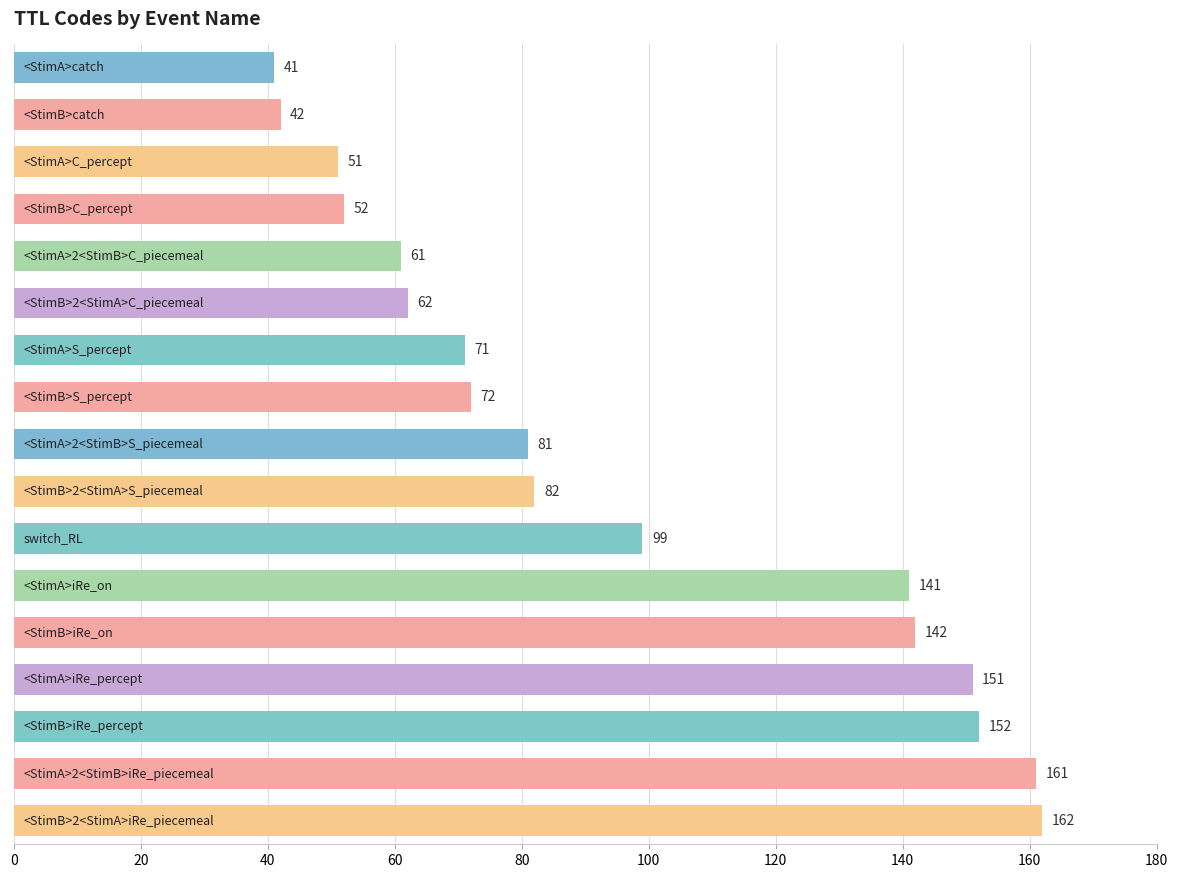

Reading bottom to top, extract all data points from this chart.

162	161	152	151	142	141	99	82	81	72	71	62	61	52	51	42	41